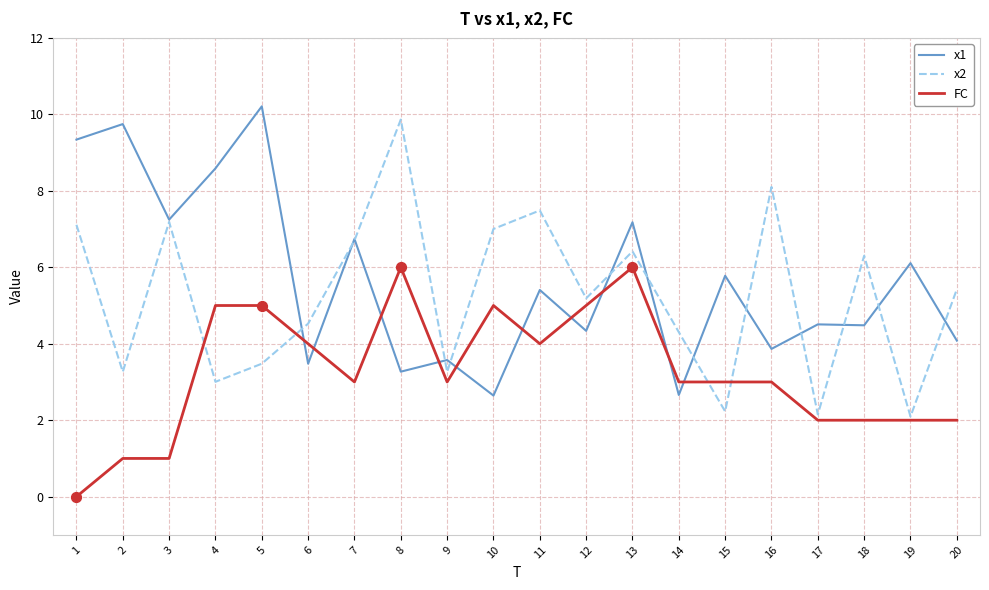

What is the total value across all series at 11?

16.9